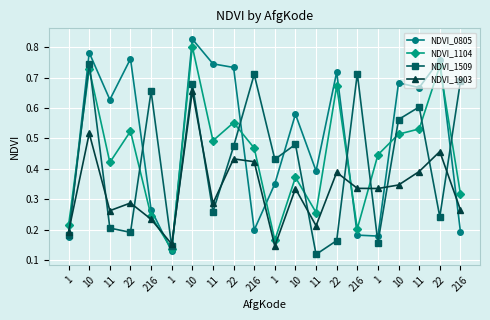

Rank the series by their maximum value, from lowest to highest.

NDVI_1903, NDVI_1509, NDVI_1104, NDVI_0805